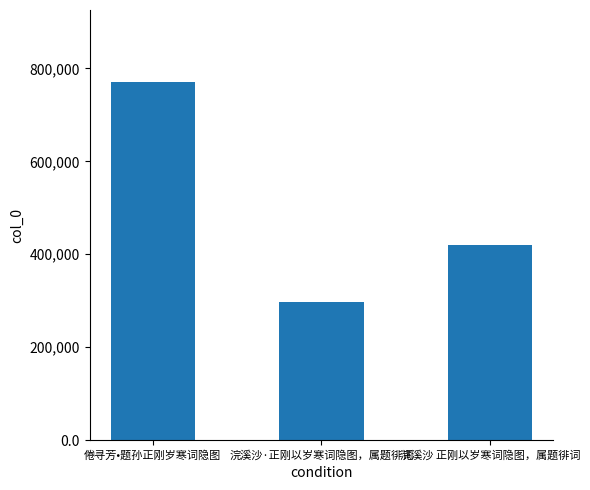

Where is the data nearest to the value 534034?

浣溪沙 正刚以岁寒词隐图，属题徘词